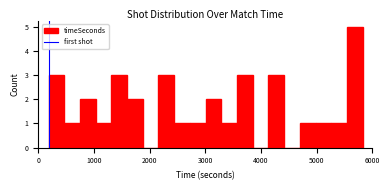

Read against the x-axis, roughly where is the centre of the tallest bar?

5700